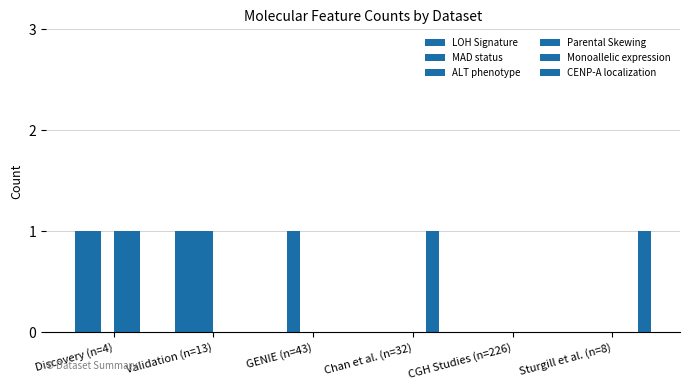

What position from the left is Validation (n=13)?

2